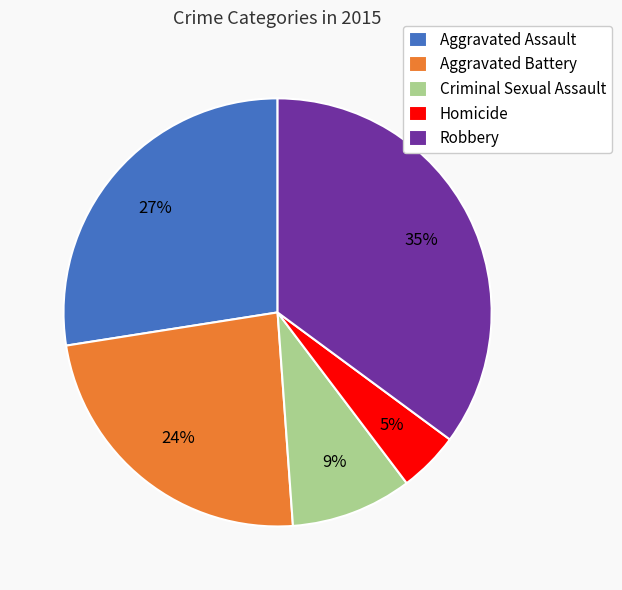

How many segments does this pie chart have?

5